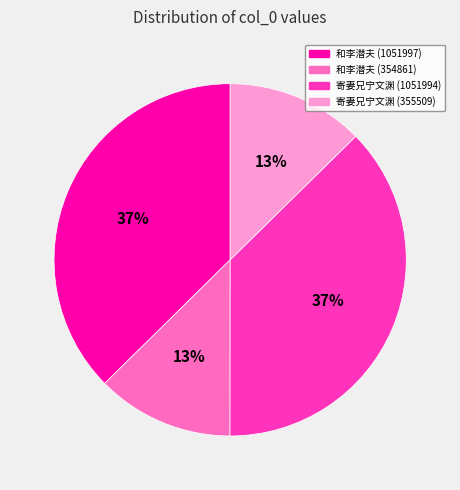

Is there a majority slice in this chart?

No